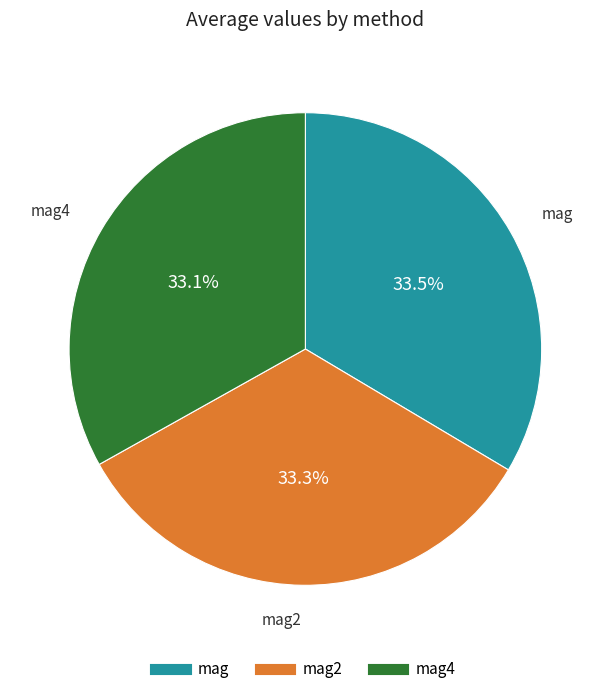

How many segments does this pie chart have?

3